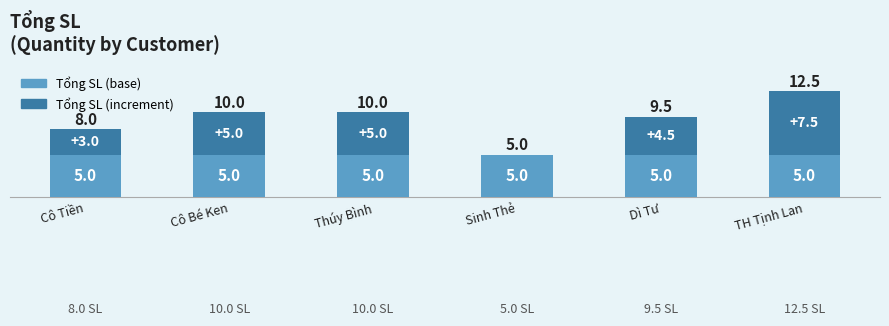

What is the highest value of the Tổng SL (base) series?

5.0